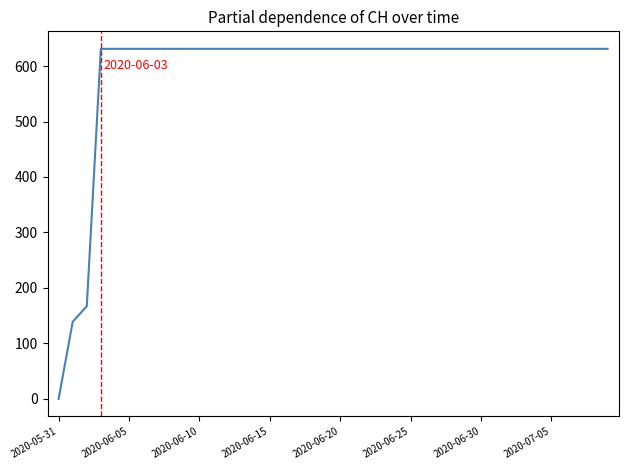

What is the difference between the maximum and minimum values?

631